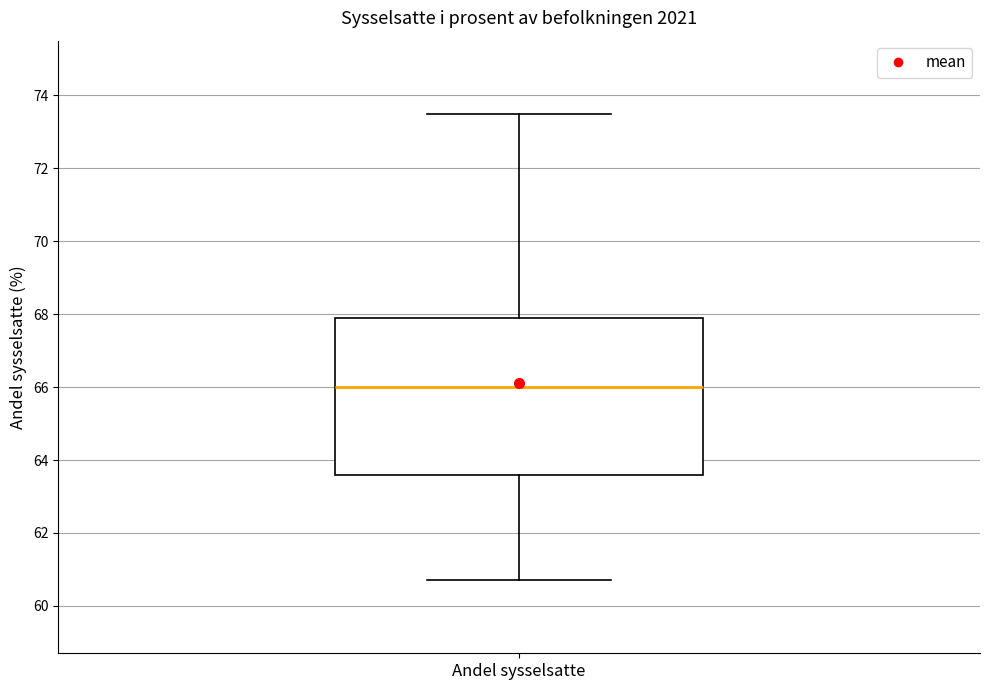

Transcribe this box plot: give where the median line is, the range the box spans, and where the two whiskers end, as read against the y-axis. The values are not printed on the chart, so give them approximately, as read against the axis.

median 66.0, box 63.6 to 68.0, whiskers 60.8 to 73.6